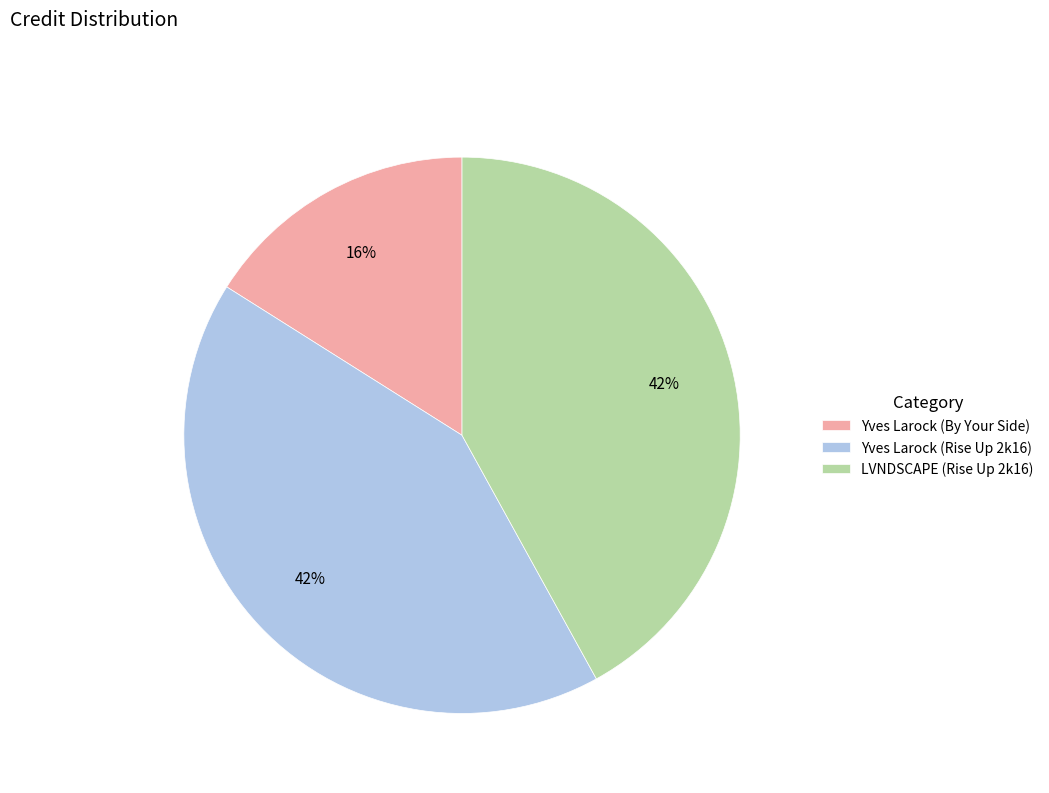

Is the sum of Yves Larock (Rise Up 2k16) and Yves Larock (By Your Side) greater than half?

Yes